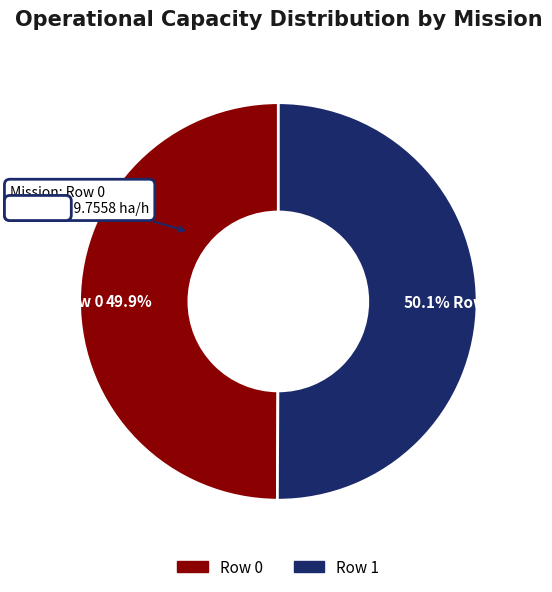

To the nearest percent, what portion does Row 1 represent?

50%